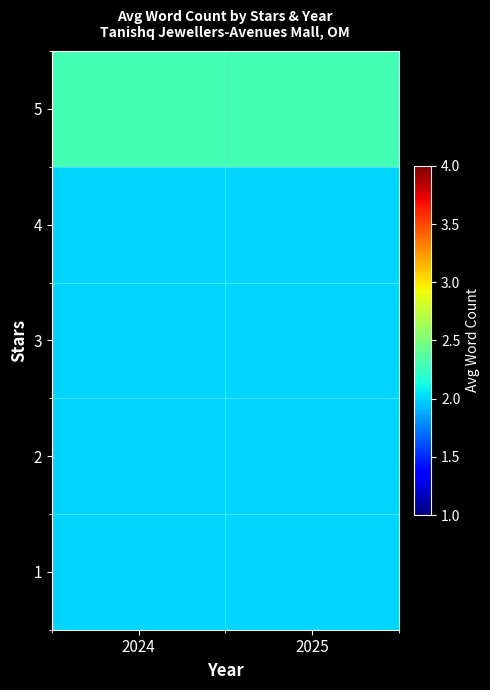

What is the total value across all series at 2024?

10.3